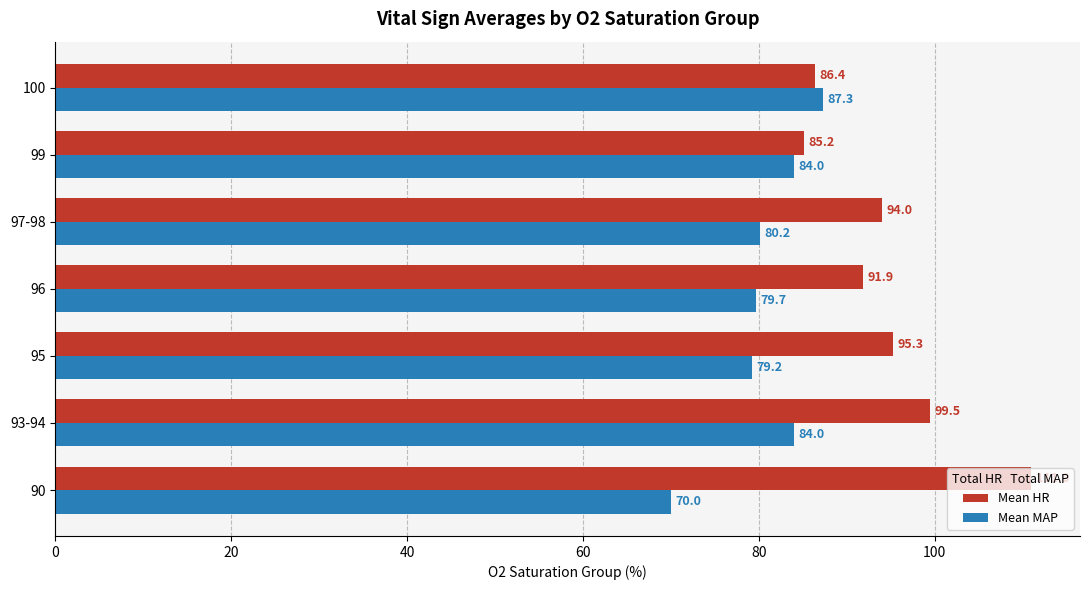

What is the greatest value displayed?

111.0